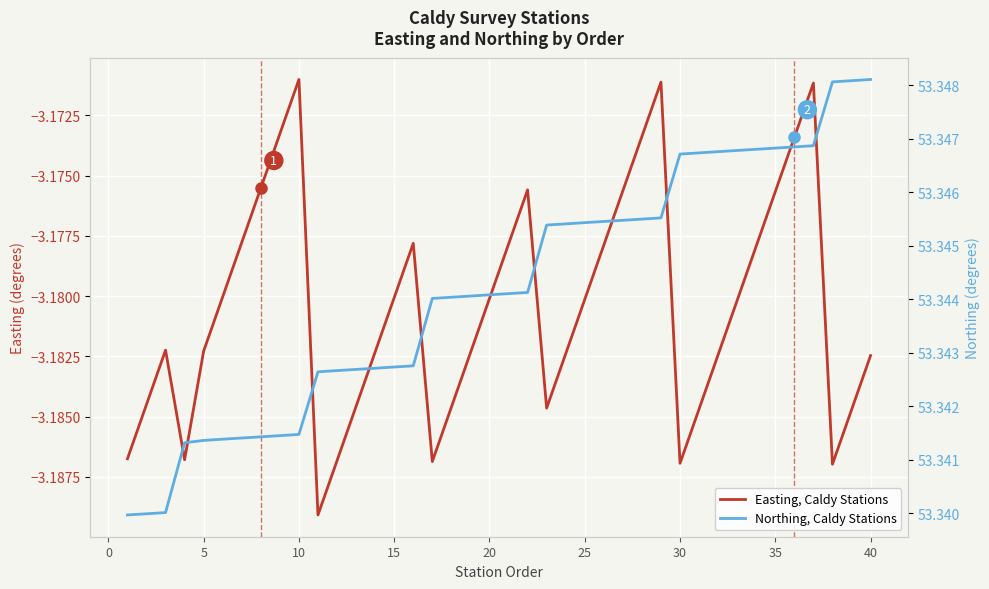

Is it true that Easting, Caldy Stations equals -0.9 at 27?

False